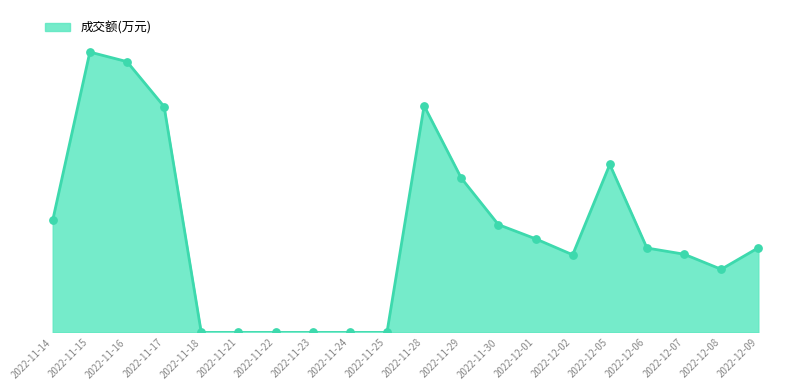

Between 2022-12-01 and 2022-12-07, which is larger?

2022-12-01